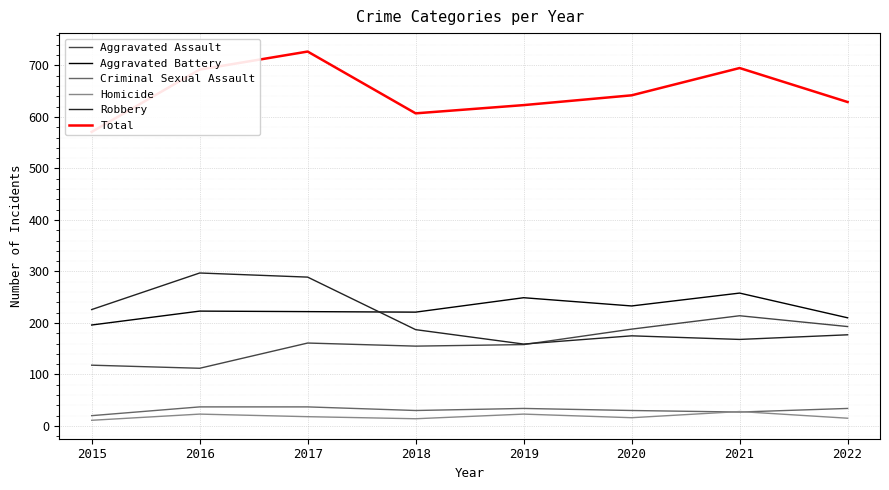

Between 2019 and 2022, which series saw the biggest shift?

Aggravated Battery